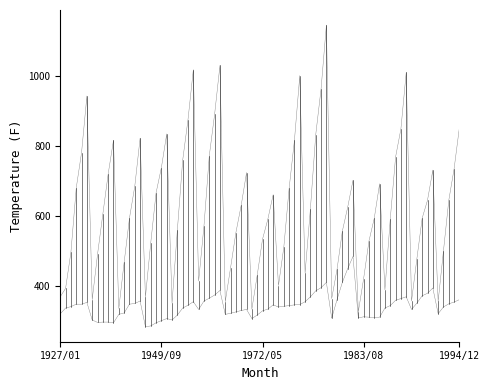

How many lines are shown in the chart?

2